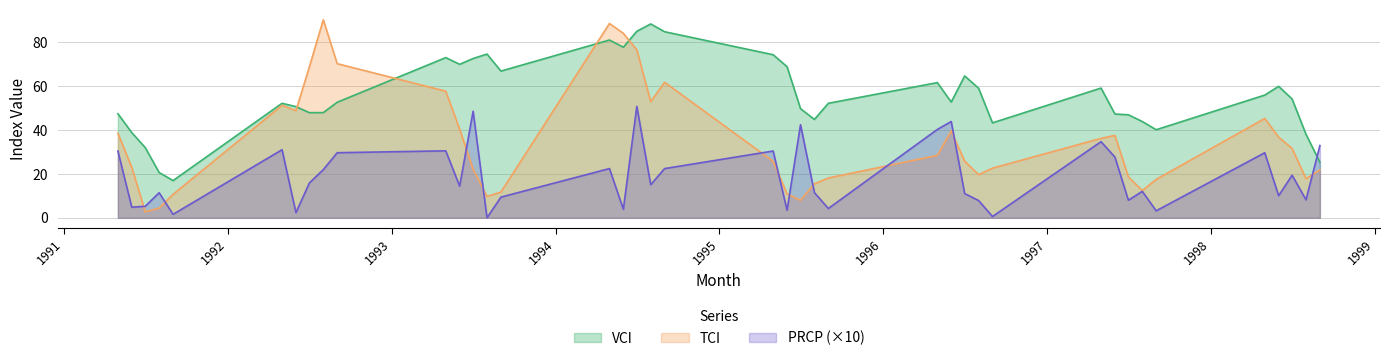

What is the label of the 35th point from the right?

1992-05-01